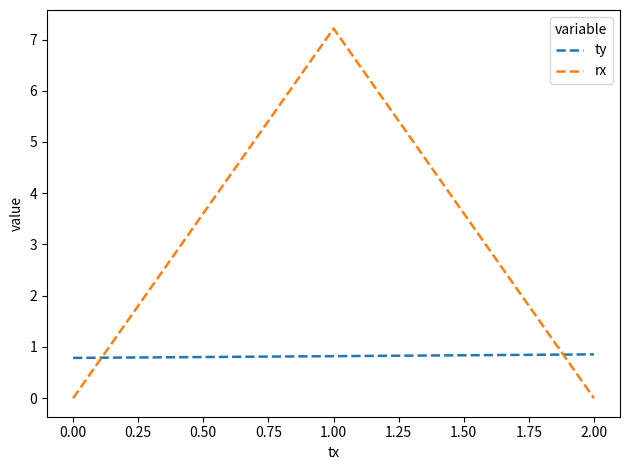

Rank the series by their maximum value, from lowest to highest.

ty, rx